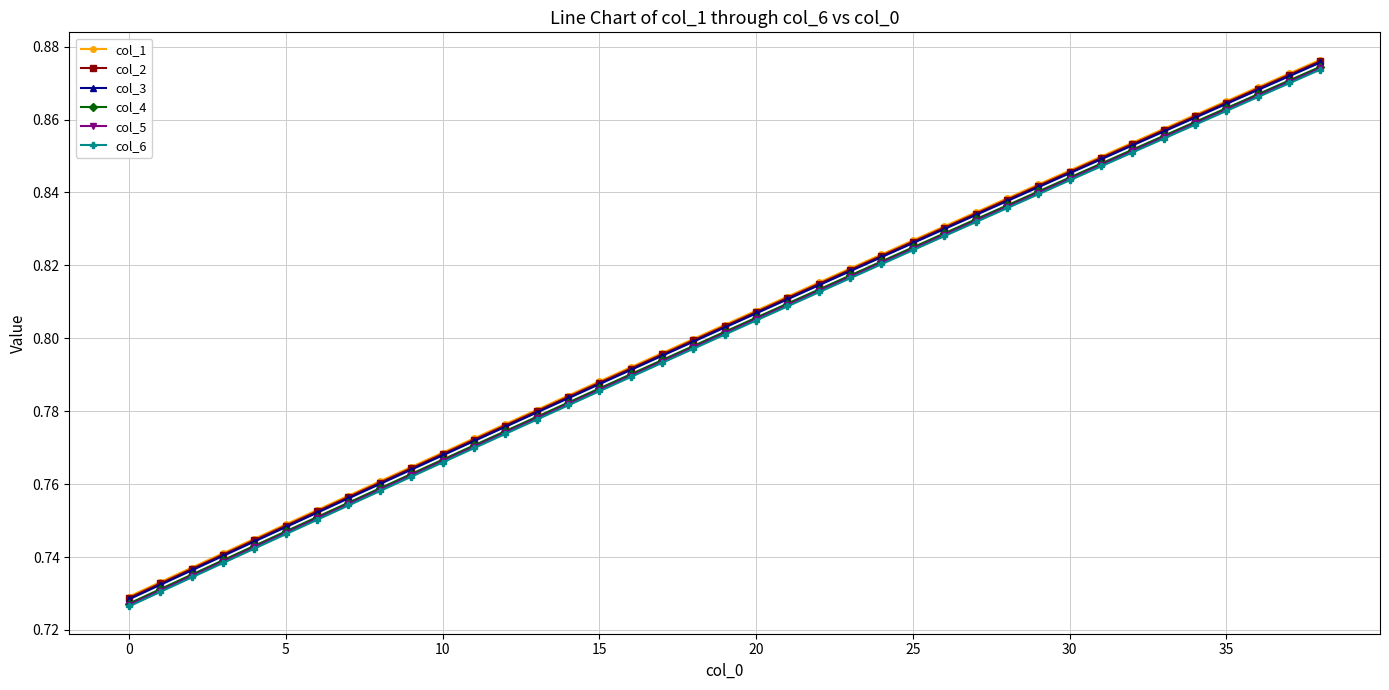

How many col_2 values are between 0 and 1?

39